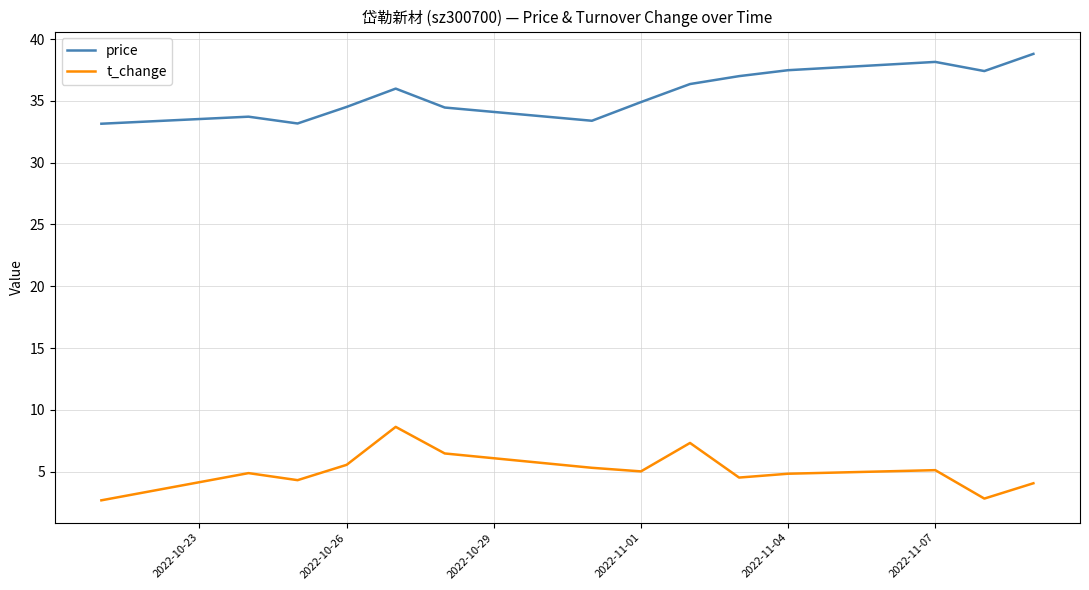

How many lines are shown in the chart?

2